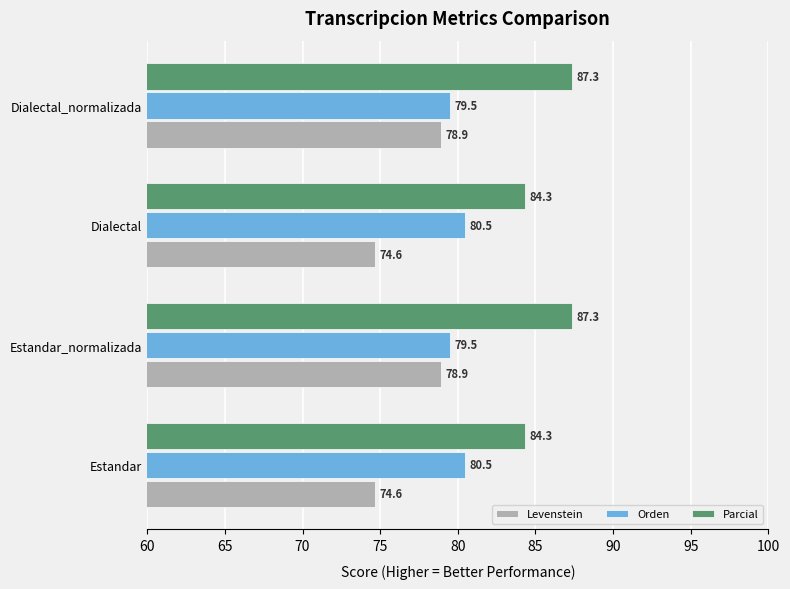

What is the difference between the second highest and second lowest values in the Orden series?

1.0